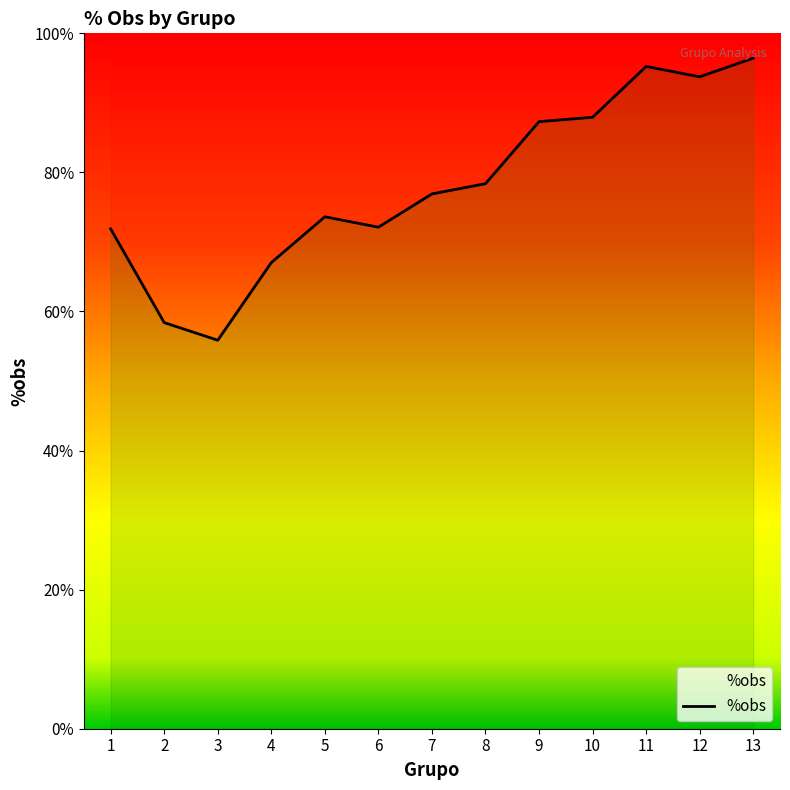

What is the change in value from 5 to 9?

+0.1